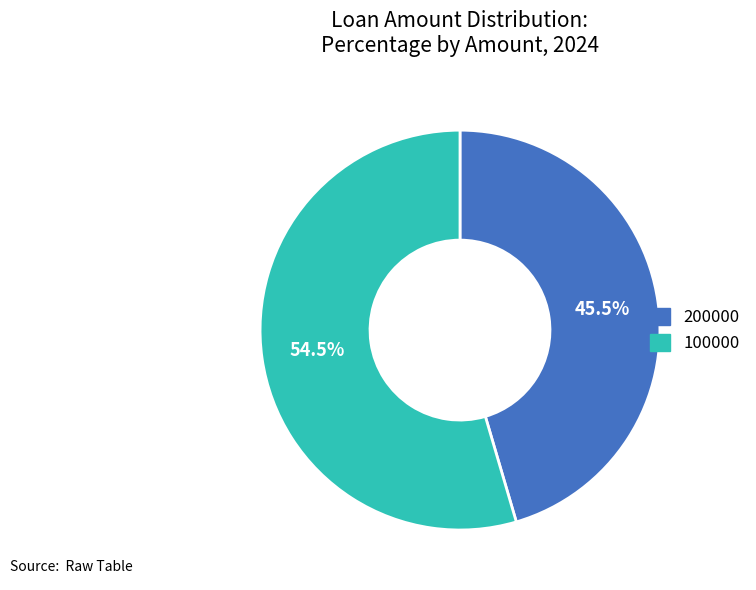

What percentage do 200000 and 100000 together represent?

100.0%